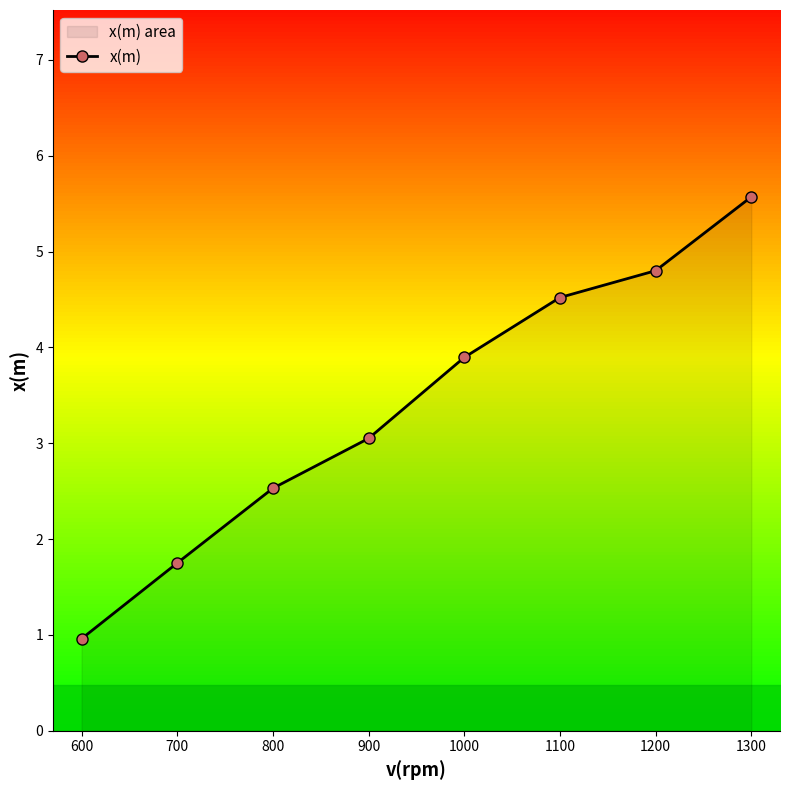

Where is the data nearest to the value 3?

900